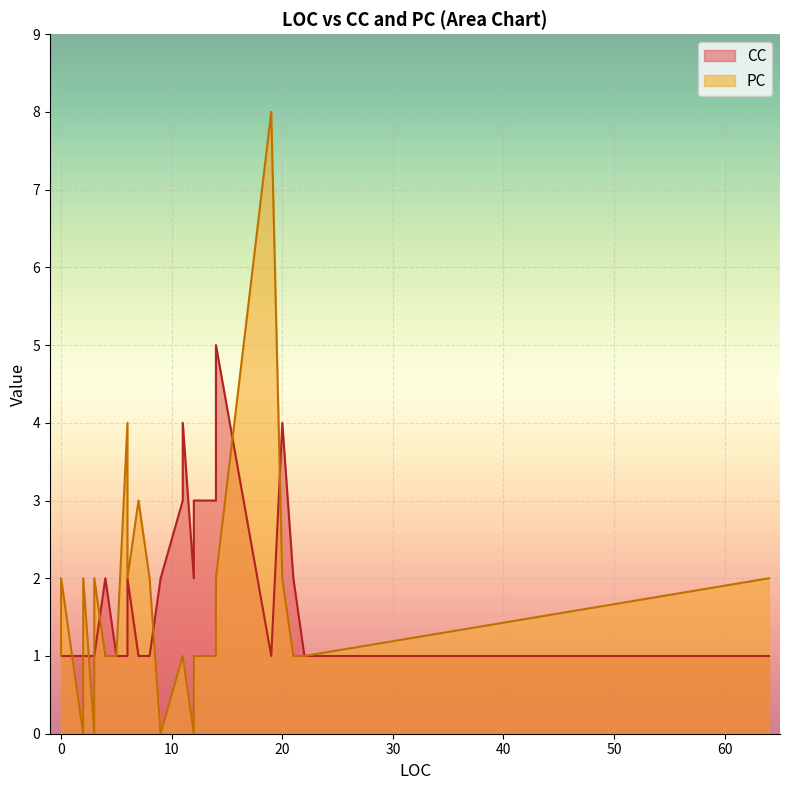

At which label is PC closest to 4?

6